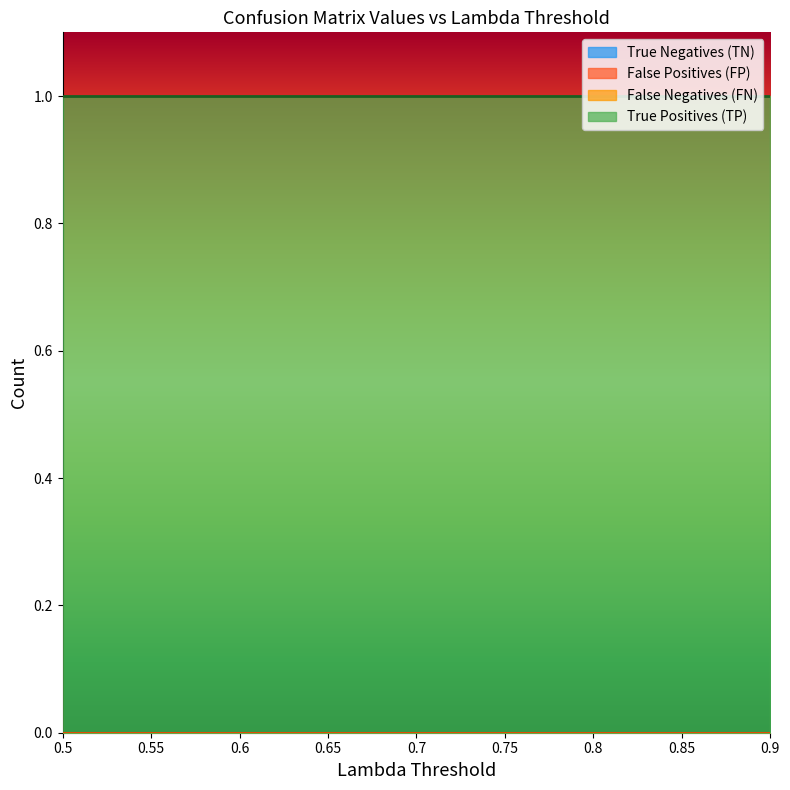

Between 0.5 and 0.75, which is larger?

0.75